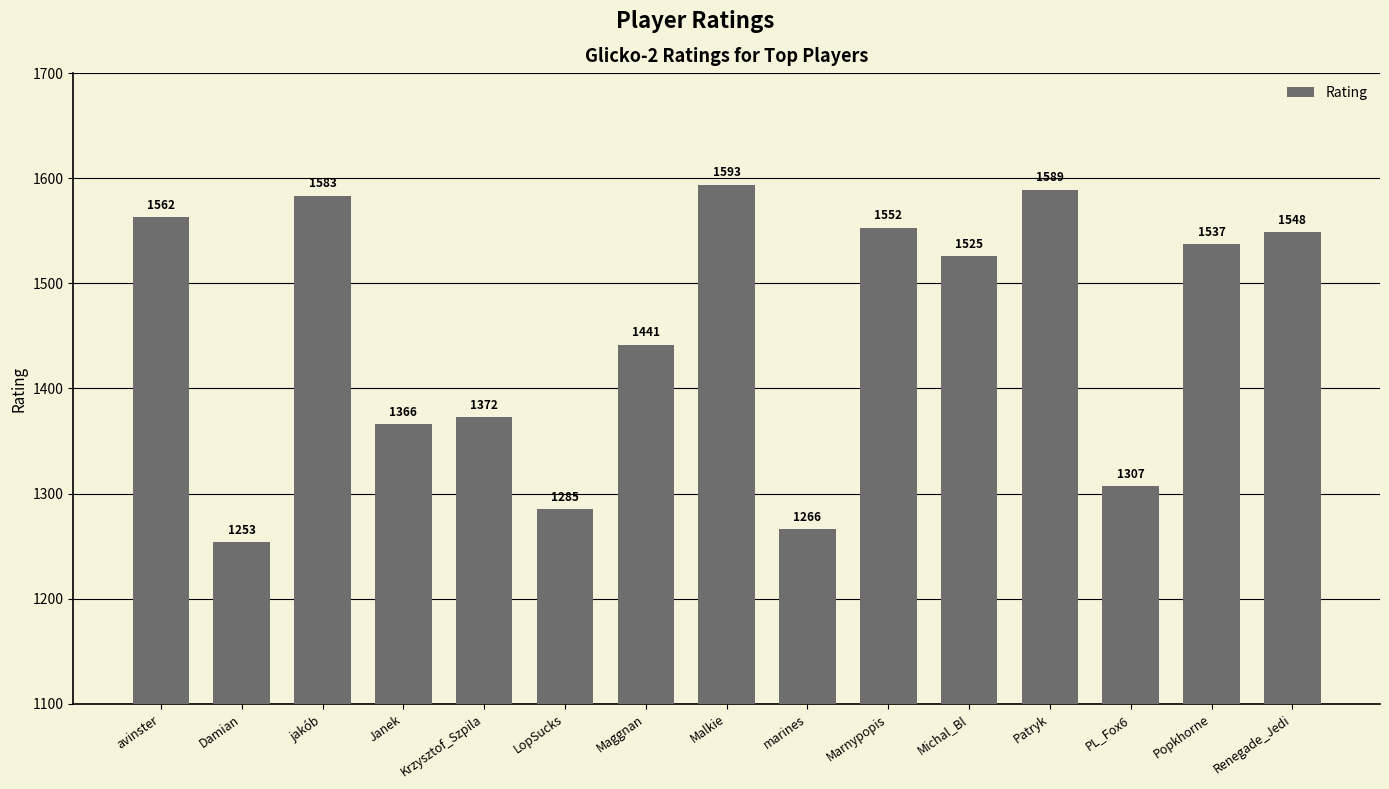

Are the bars horizontal?

No